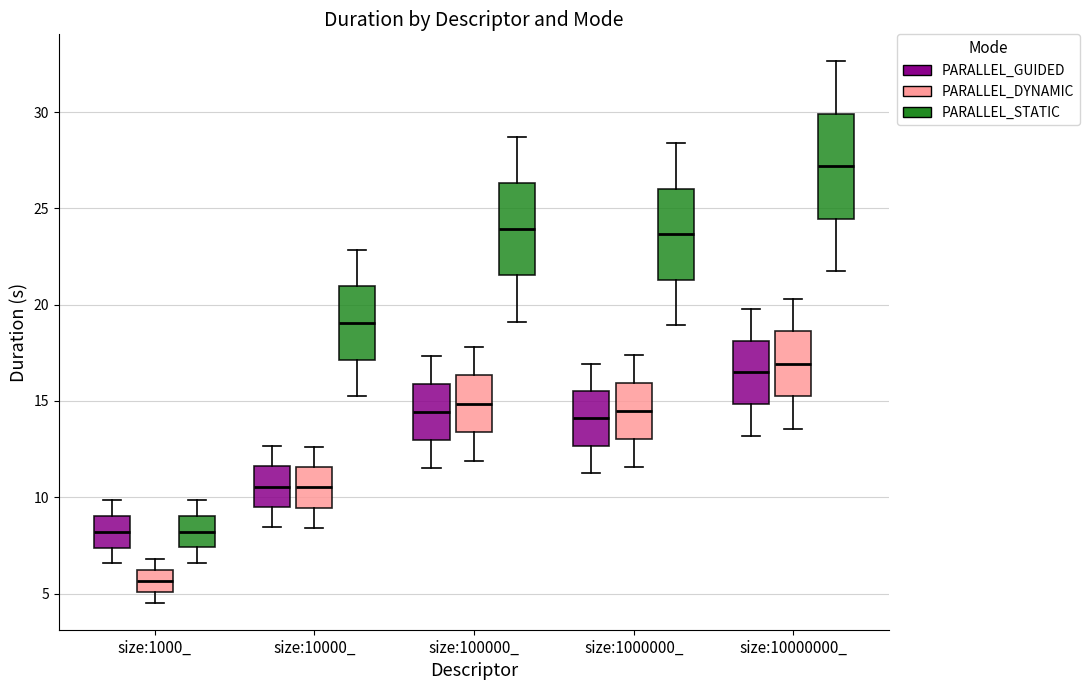

Which box has the highest median line?

size:10000000_ (PARALLEL_STATIC)